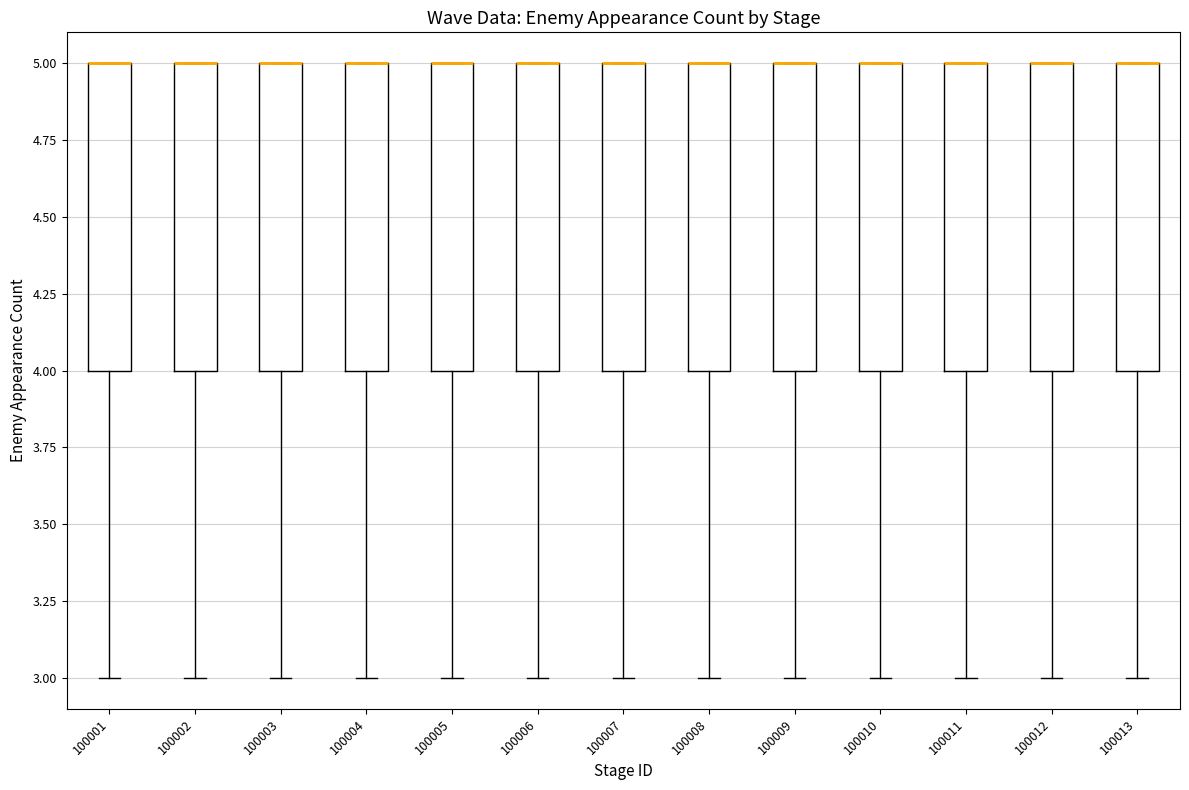

Reading left to right, read every box against the y-axis: the position of its median line, the range the box covers, and the ends of its whiskers. The values are not printed on the chart, so give them approximately, as read against the axis.

100001: median 5 (drawn on the box's upper edge), box 4 to 5, whiskers 3 to 5
100002: median 5 (drawn on the box's upper edge), box 4 to 5, whiskers 3 to 5
100003: median 5 (drawn on the box's upper edge), box 4 to 5, whiskers 3 to 5
100004: median 5 (drawn on the box's upper edge), box 4 to 5, whiskers 3 to 5
100005: median 5 (drawn on the box's upper edge), box 4 to 5, whiskers 3 to 5
100006: median 5 (drawn on the box's upper edge), box 4 to 5, whiskers 3 to 5
100007: median 5 (drawn on the box's upper edge), box 4 to 5, whiskers 3 to 5
100008: median 5 (drawn on the box's upper edge), box 4 to 5, whiskers 3 to 5
100009: median 5 (drawn on the box's upper edge), box 4 to 5, whiskers 3 to 5
100010: median 5 (drawn on the box's upper edge), box 4 to 5, whiskers 3 to 5
100011: median 5 (drawn on the box's upper edge), box 4 to 5, whiskers 3 to 5
100012: median 5 (drawn on the box's upper edge), box 4 to 5, whiskers 3 to 5
100013: median 5 (drawn on the box's upper edge), box 4 to 5, whiskers 3 to 5